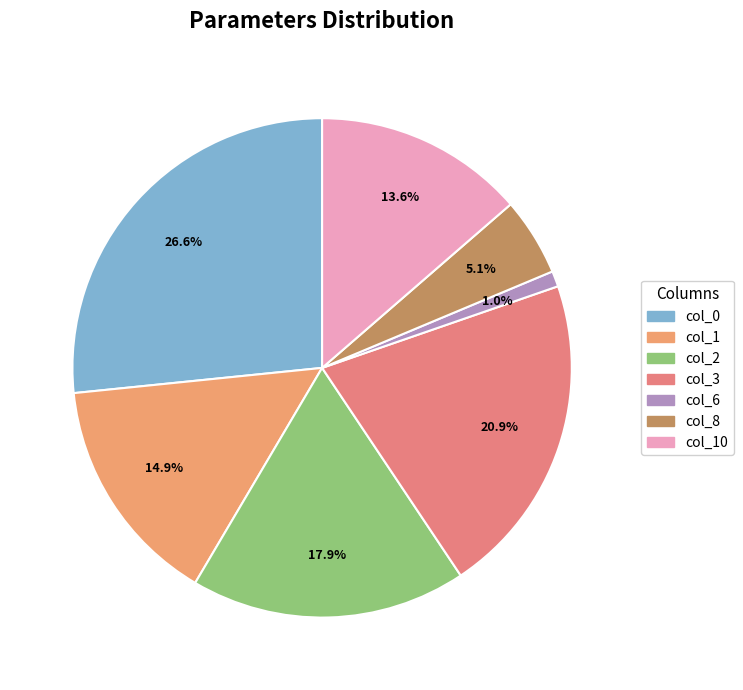

How many slices are in this pie chart?

7